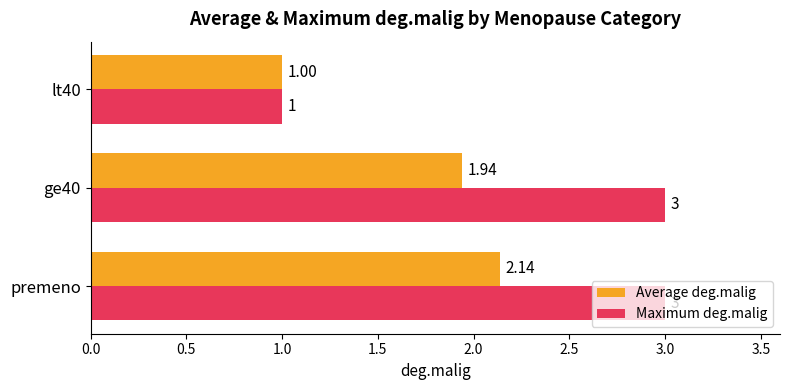

Which series has the largest range (max minus min)?

Maximum deg.malig